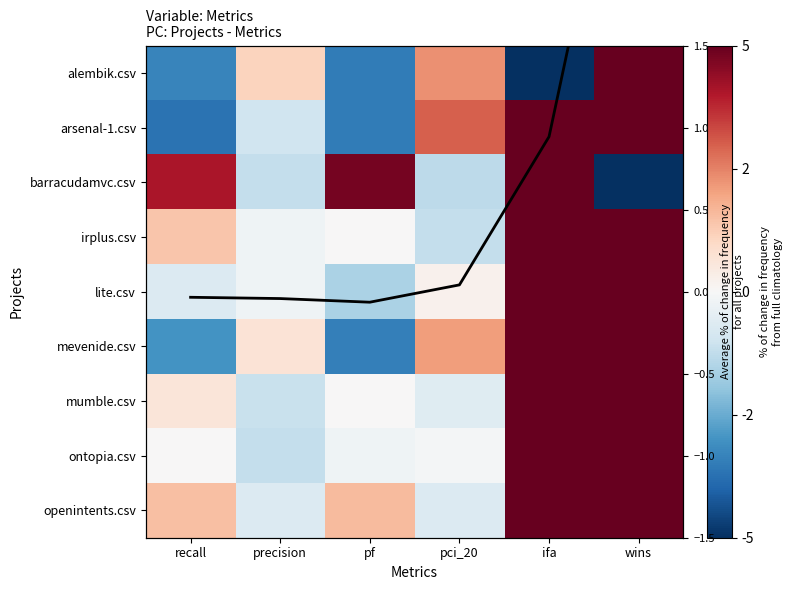

Rank the categories by mean value from highest to lowest.

wins, ifa, pci_20, recall, precision, pf